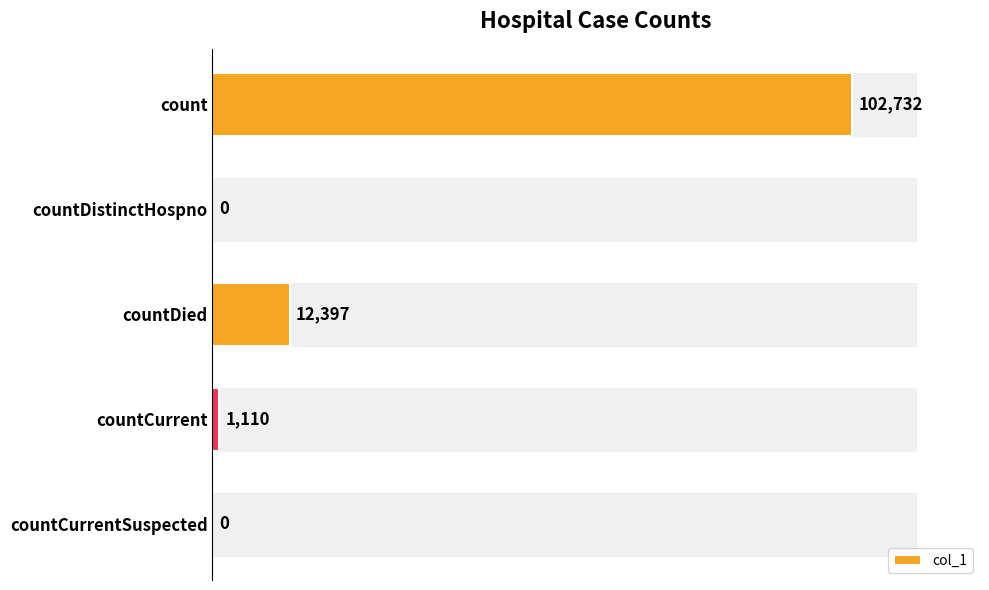

What is the sum of all values?

116239